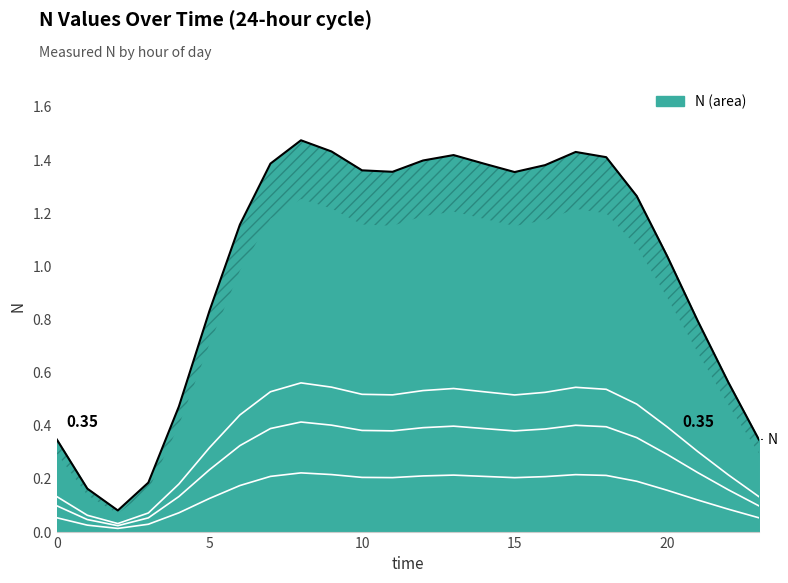

Rank the categories by value from lowest to highest.

2, 1, 3, 0, 23, 4, 22, 21, 5, 20, 6, 19, 15, 11, 10, 16, 14, 7, 12, 18, 13, 17, 9, 8